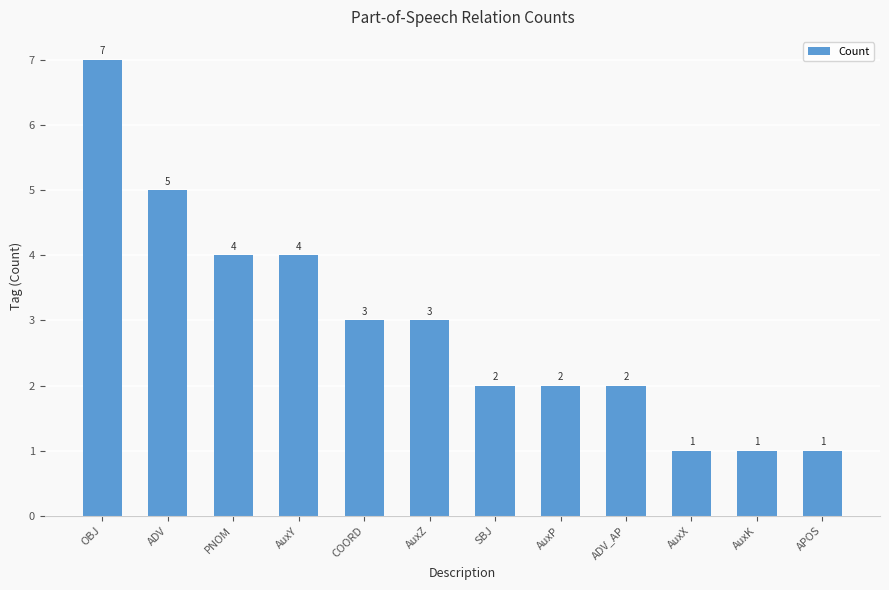

How many data points are less than 3?

6